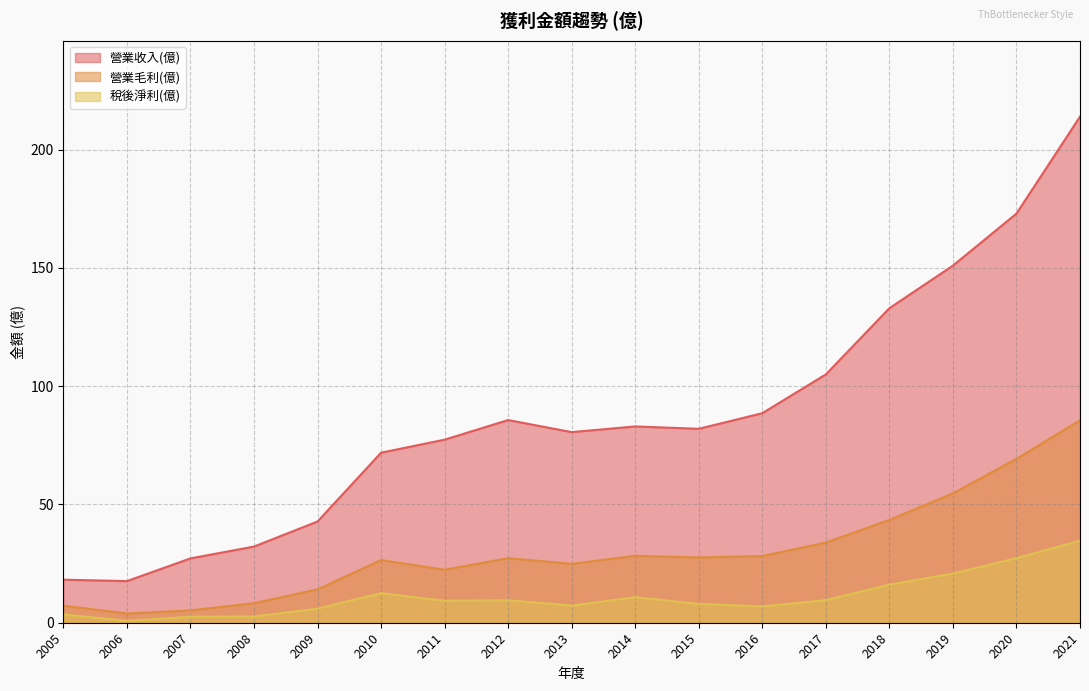

What are all the series names shown in the legend?

營業收入(億), 營業毛利(億), 稅後淨利(億)